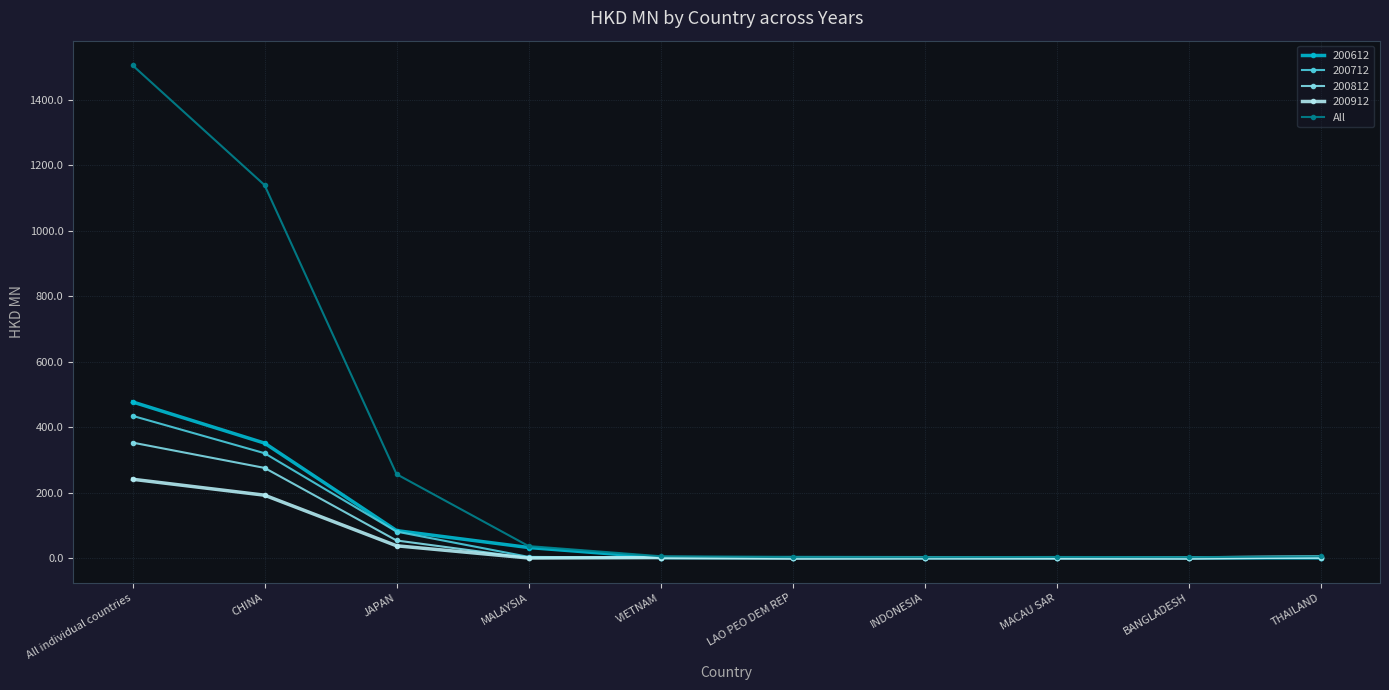

How many values in the 200712 series exceed 1?

8